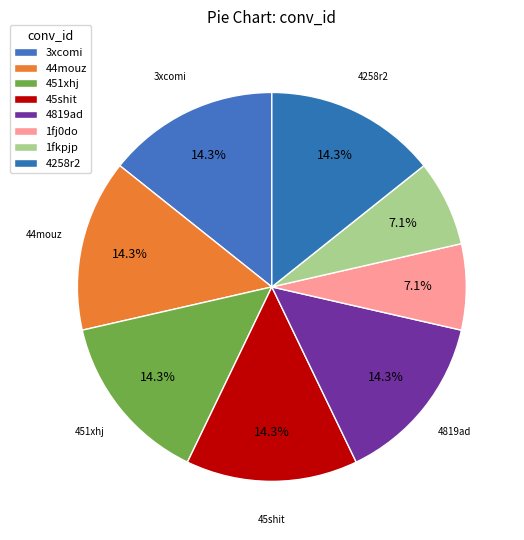

Count the number of slices in the pie.

8